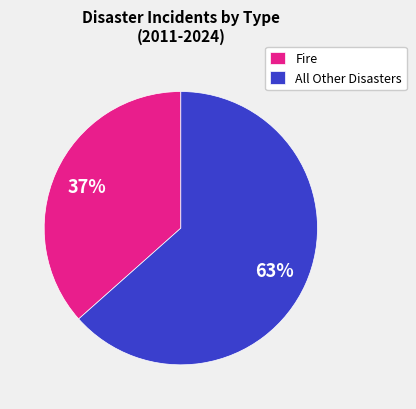

Which has a higher value, Fire or All Other Disasters?

All Other Disasters